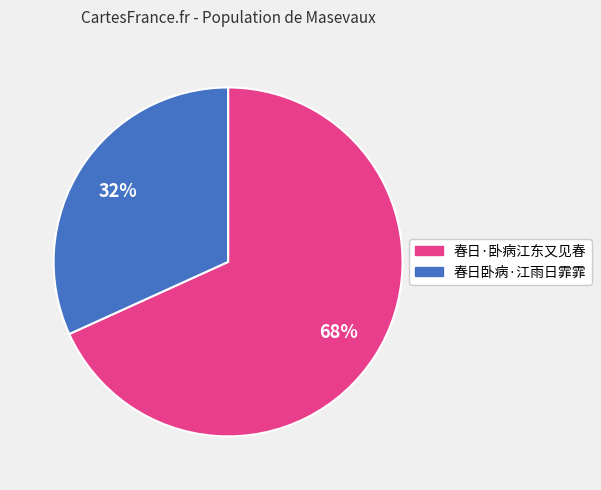

Count the number of slices in the pie.

2